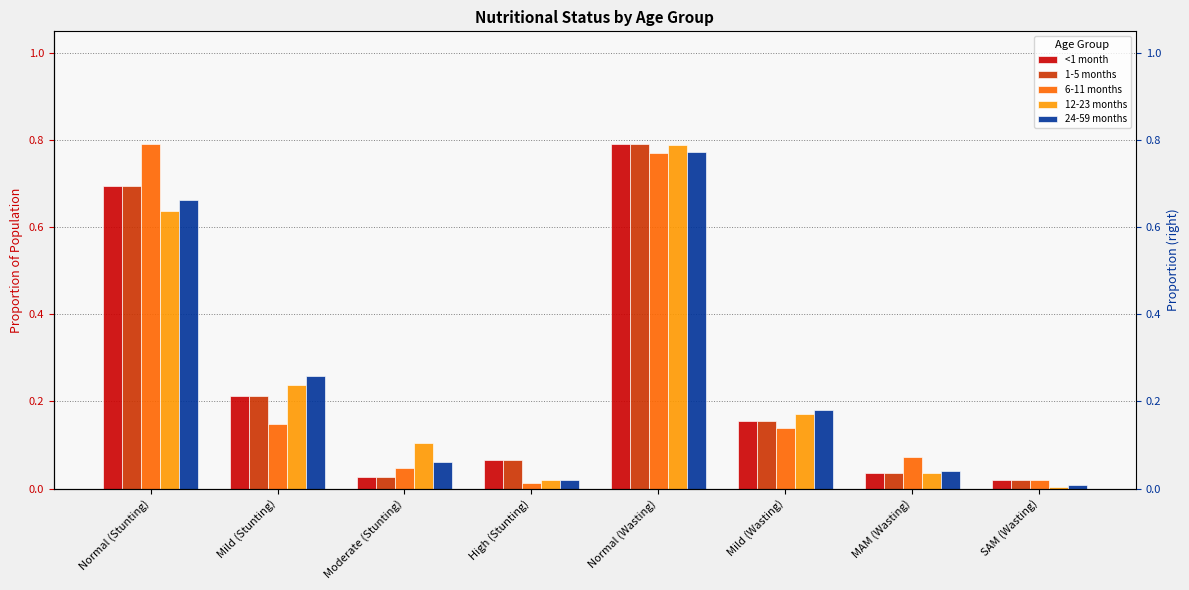

What position from the right is Mild (Wasting)?

3